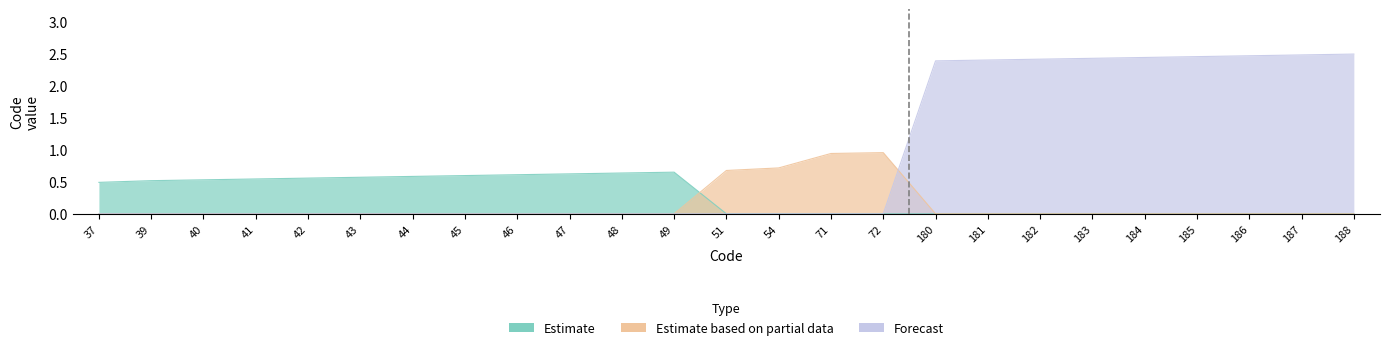

What is the difference between the maximum and minimum values in the Estimate based on partial data series?

1.0